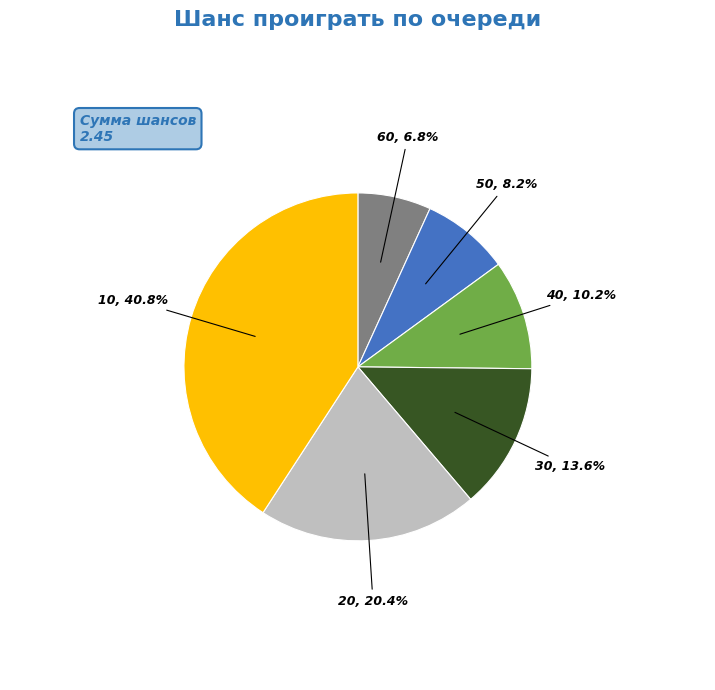

To the nearest percent, what is the difference between the 60 and 30 slice percentages?

7%